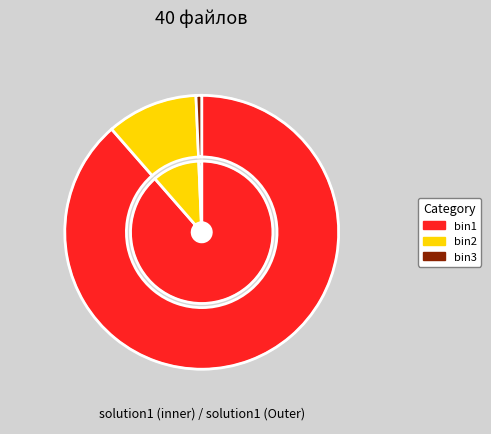

To the nearest percent, what portion does bin3 represent?

1%